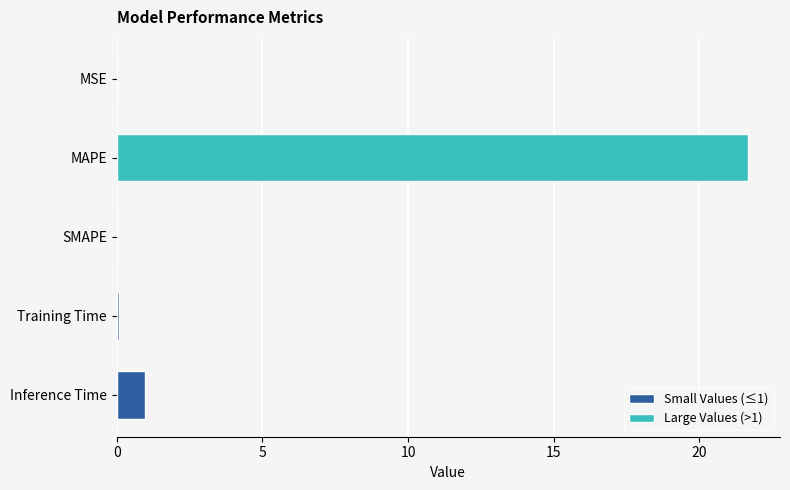

Are the bars grouped side by side (vs. stacked)?

No